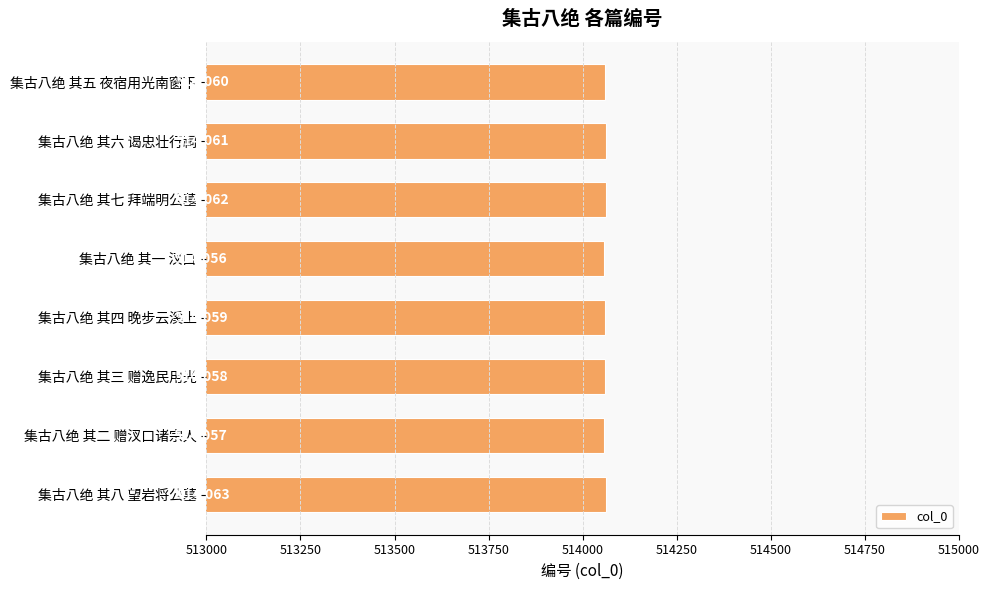

What is the greatest value displayed?

514063